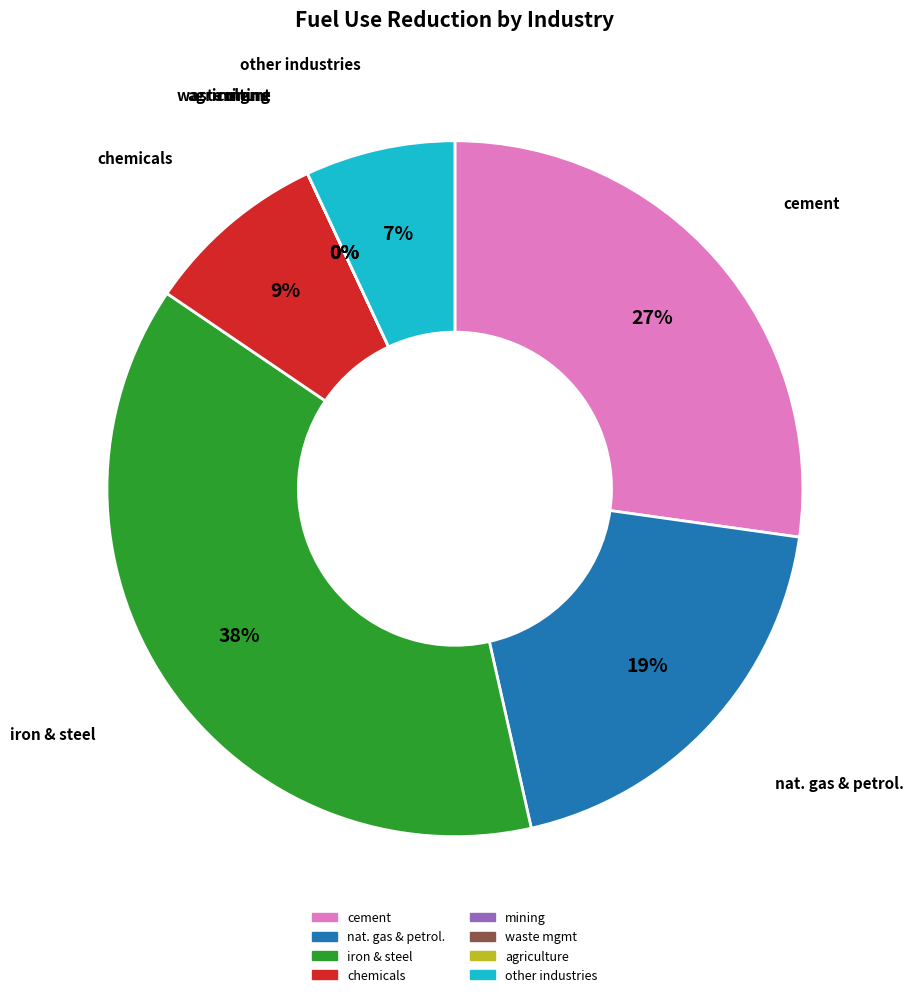

Which slice is the largest?

iron and steel